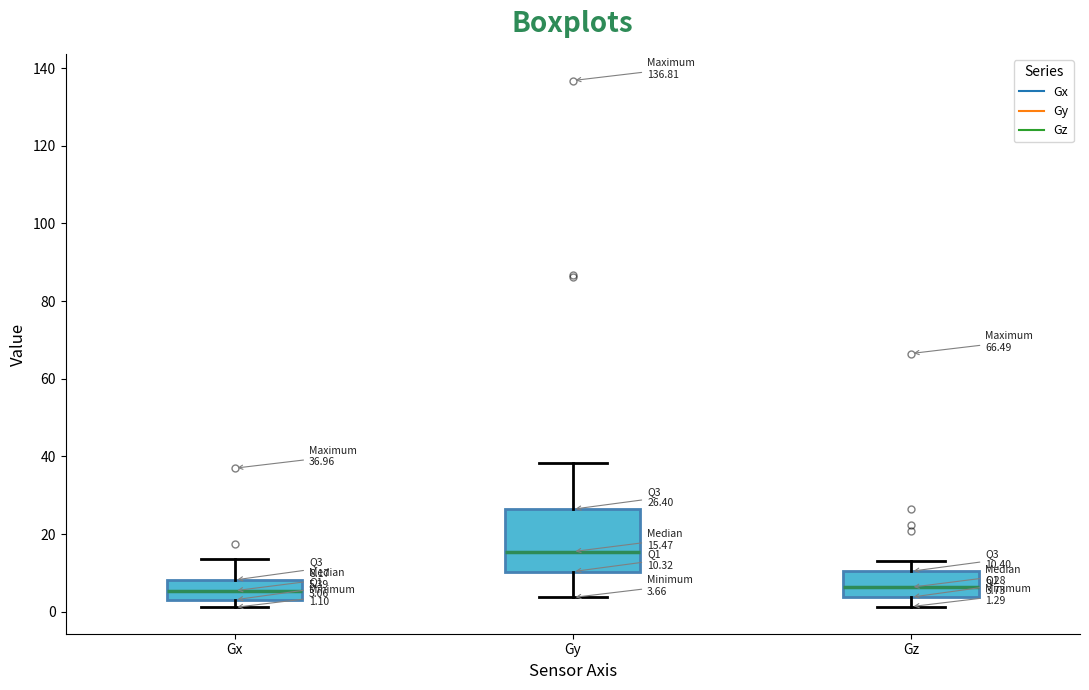

Which box has the highest median line?

Gy